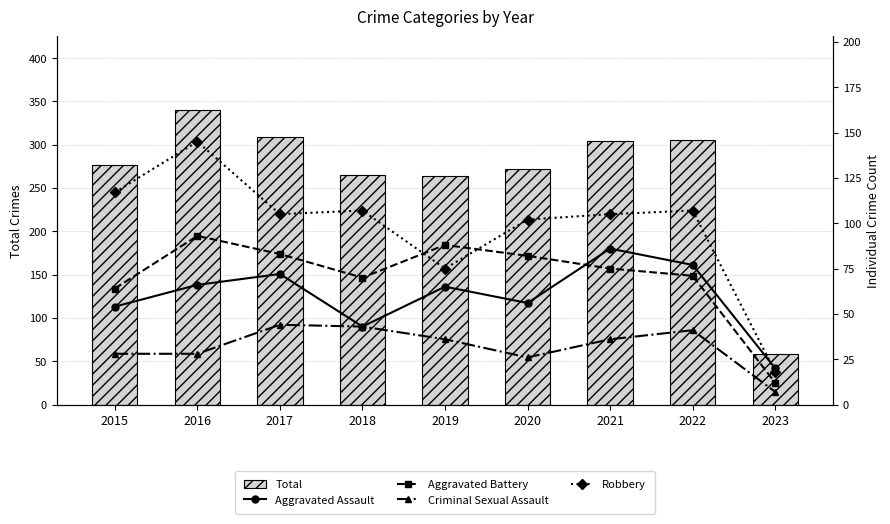

What is the total value across all series at 2017?

613